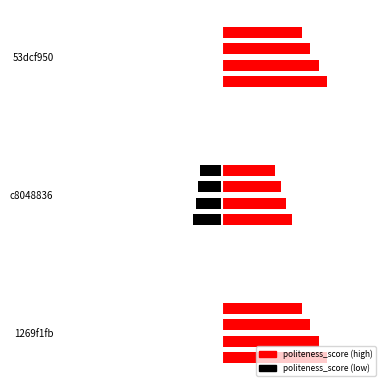

Where is the data nearest to the value 2?

c8048836